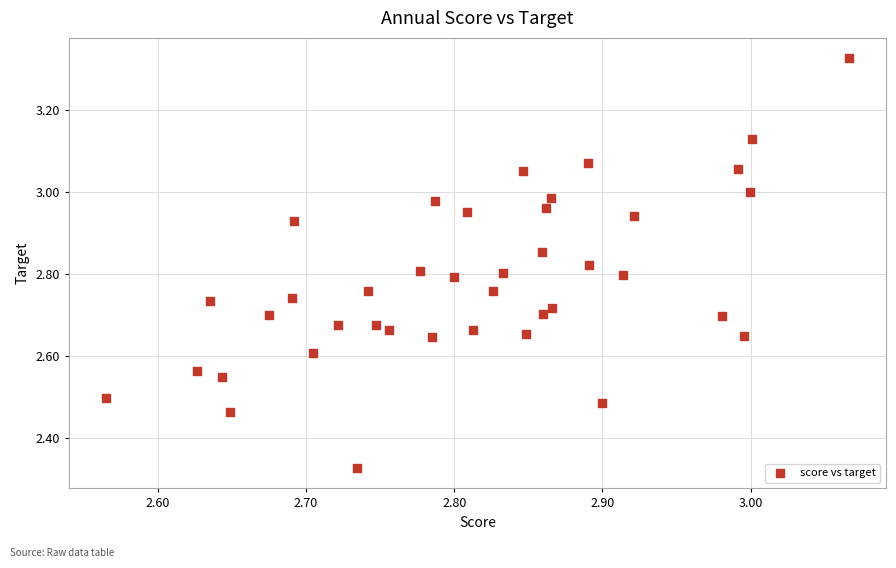

What is the range of X values (max minus min)?

0.5